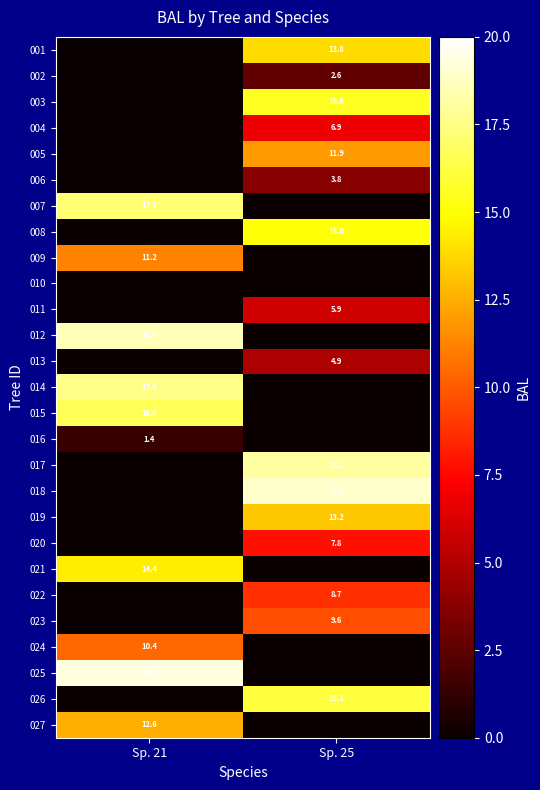

How many data points in 003 are less than 15?

1